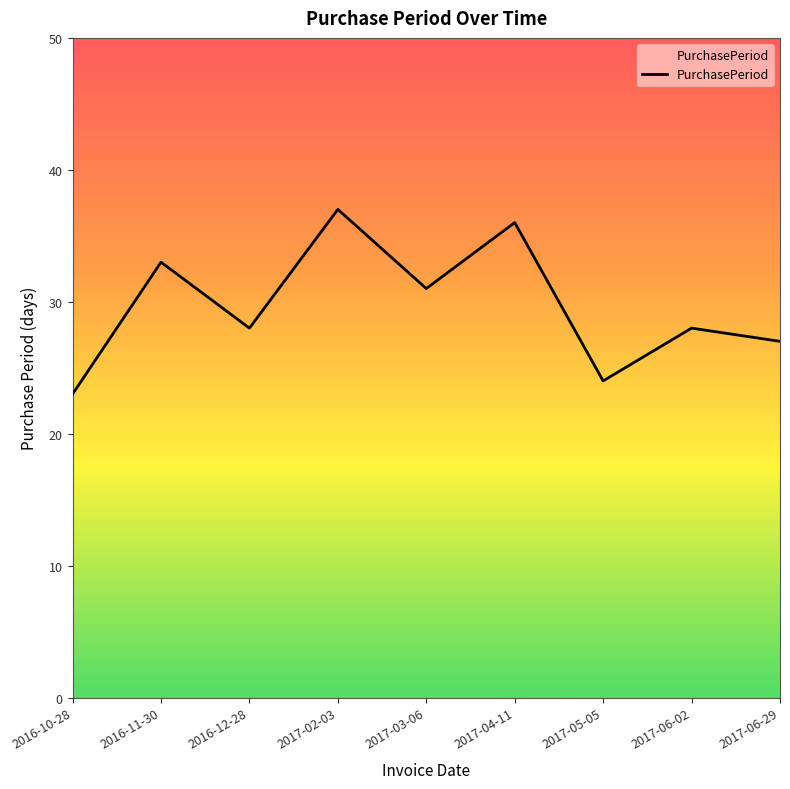

What is the maximum value shown in the chart?

37